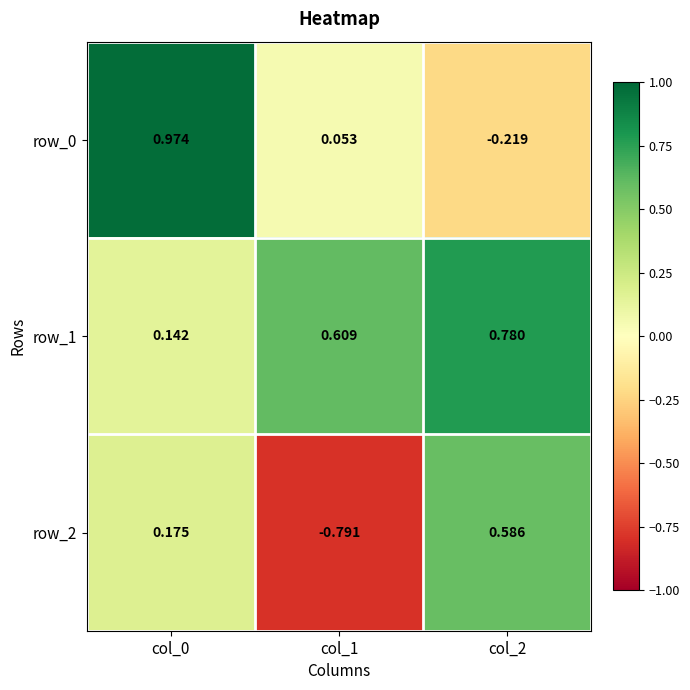

Is the value of row_2 at col_2 greater than the value of row_0 at col_1?

Yes